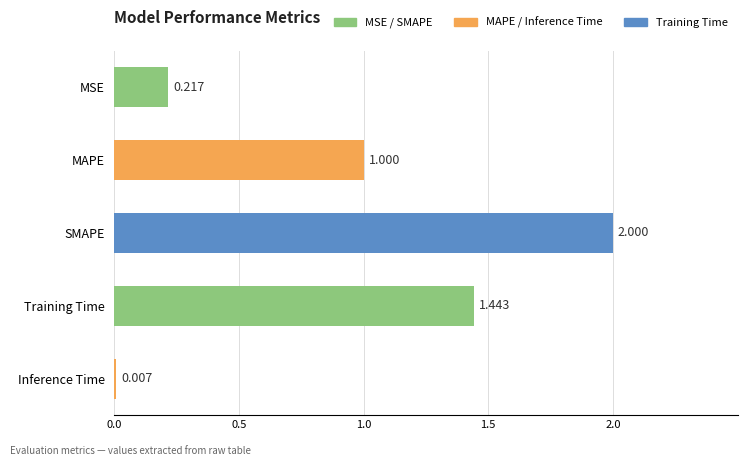

At which category does the chart reach its peak across all series?

SMAPE